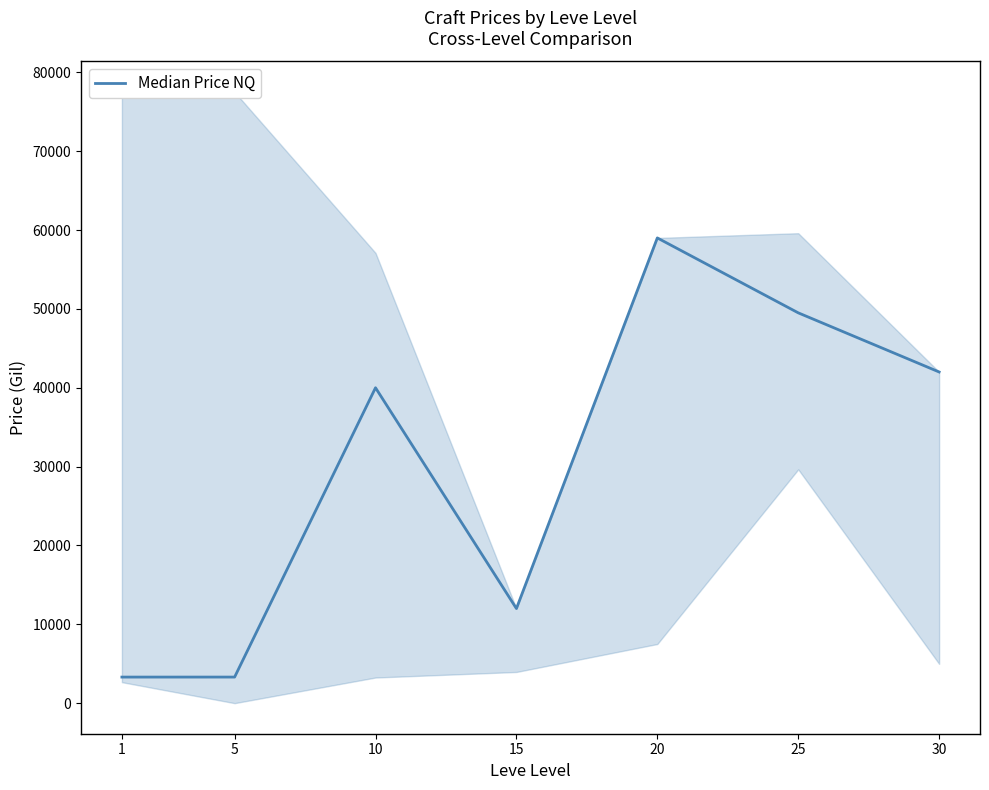

How many series are shown in this chart?

1